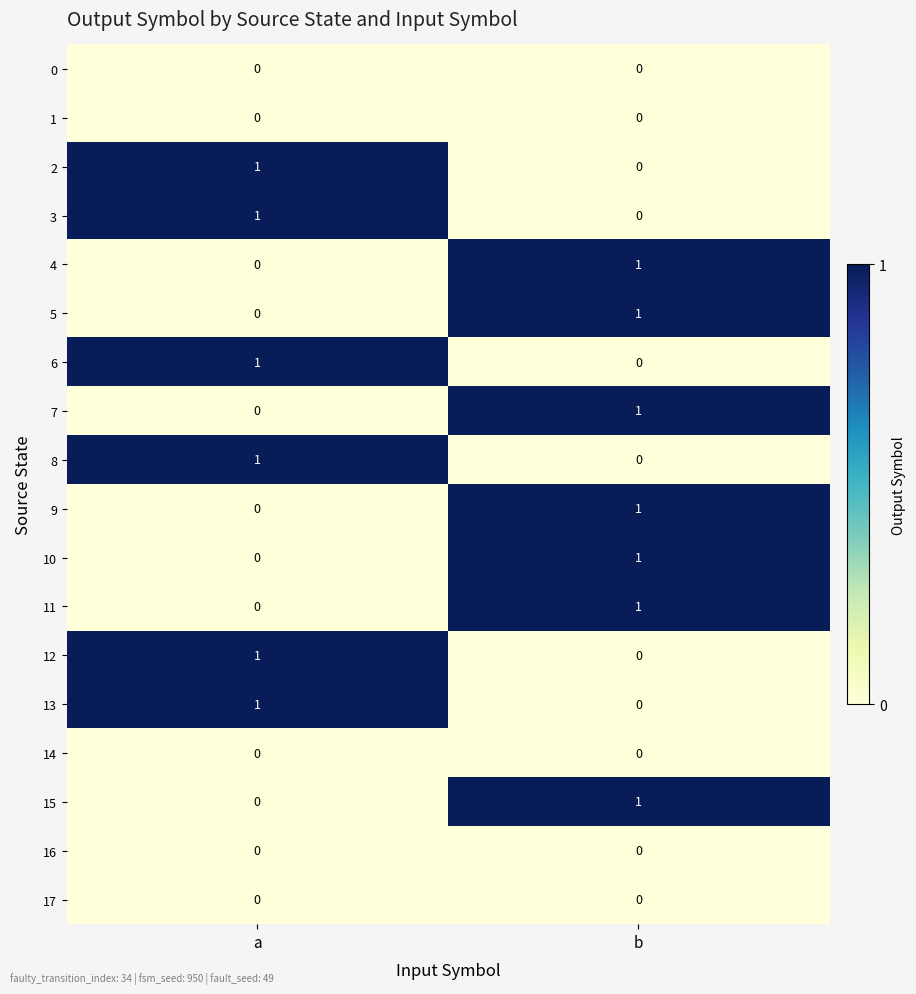

Count the number of categories in the chart.

2